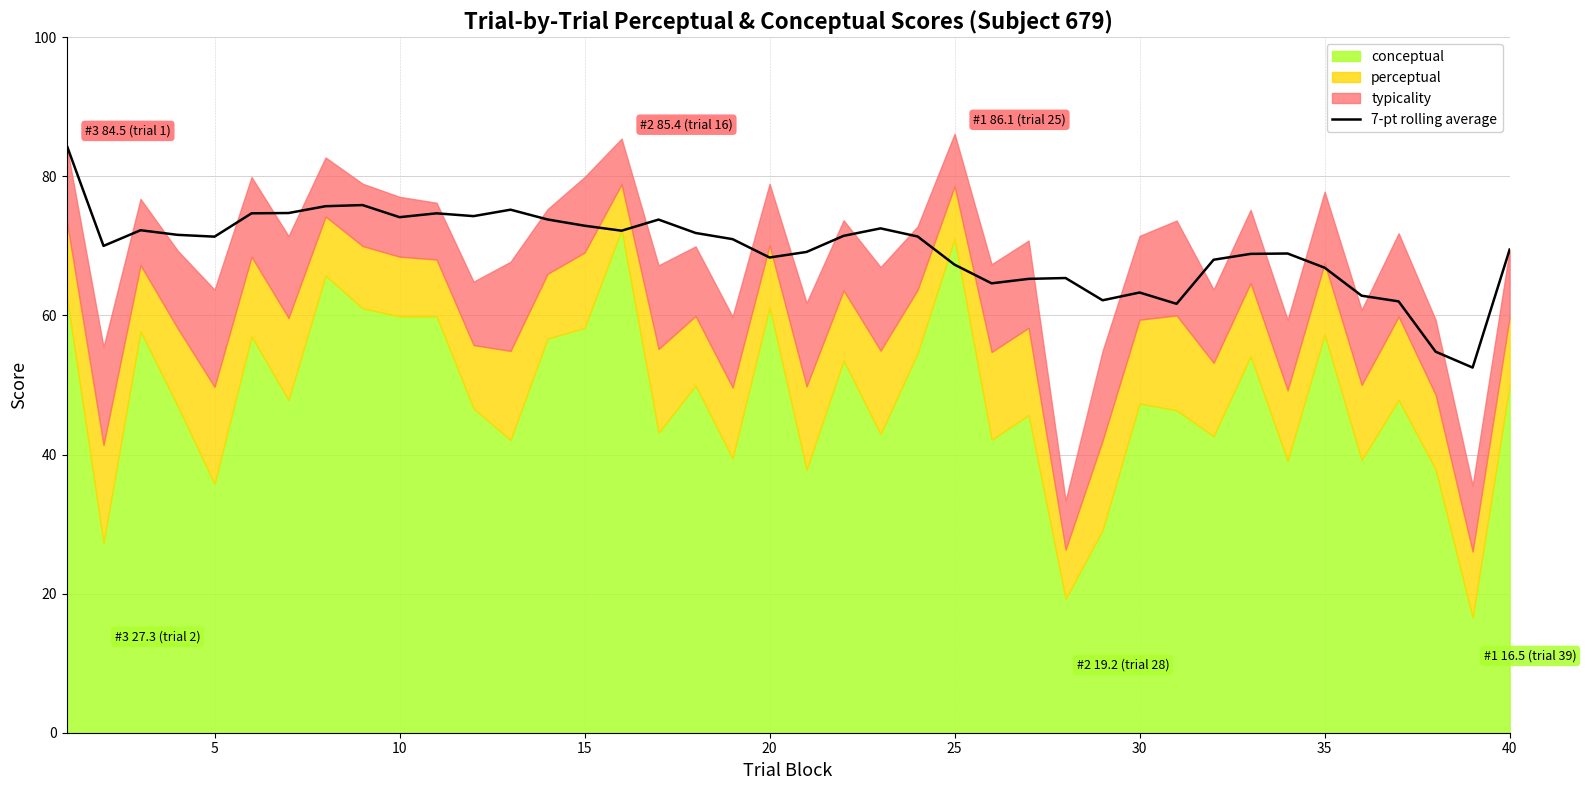

True or false: 7-pt rolling average has a value of 72.9 at 15.

True